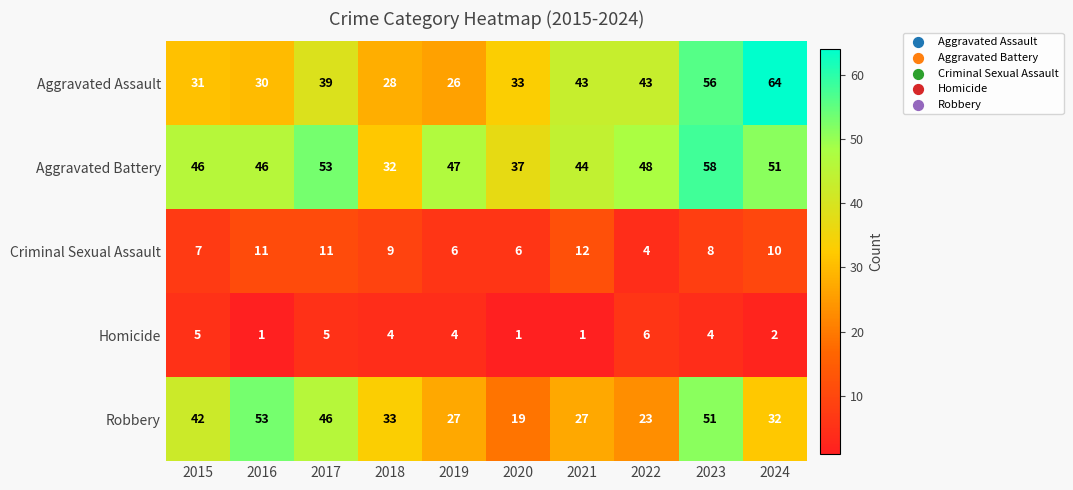

Which series changed the most between 2016 and 2024?

Aggravated Assault